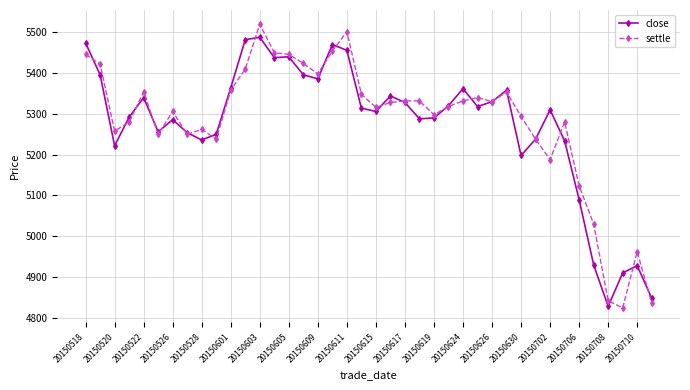

List the series in order of their peak value, highest first.

settle, close